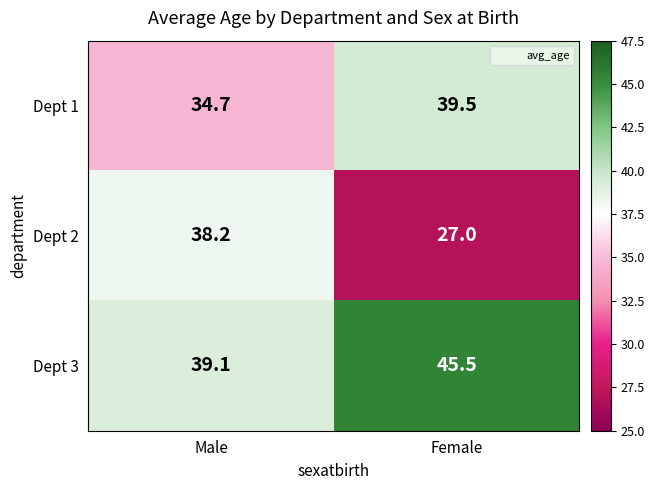

At which label does Dept 3 first exceed 45?

Female